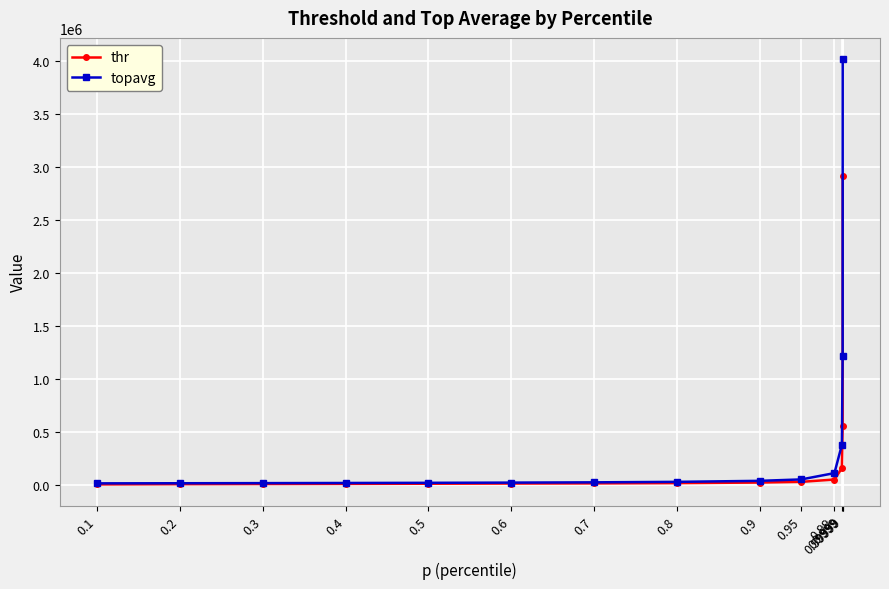

What is the sum of all topavg values?

5933077.0